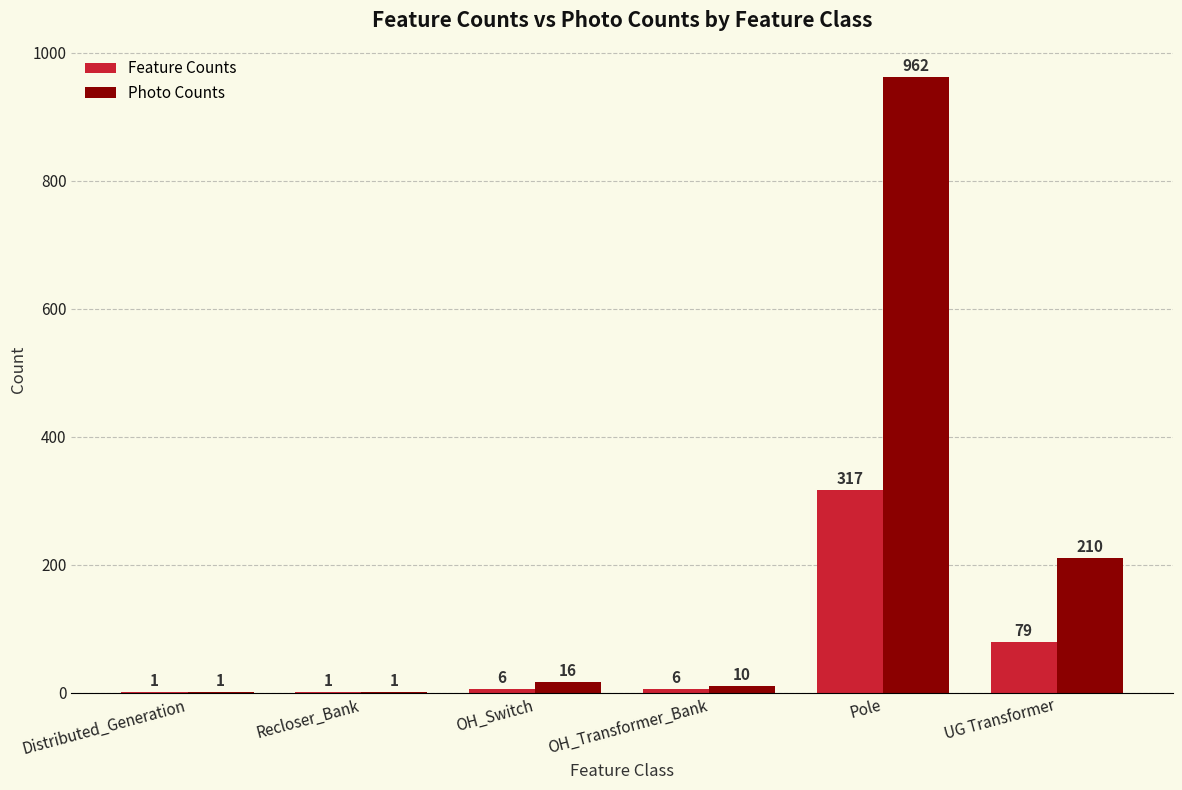

How many data points does each series have?

6